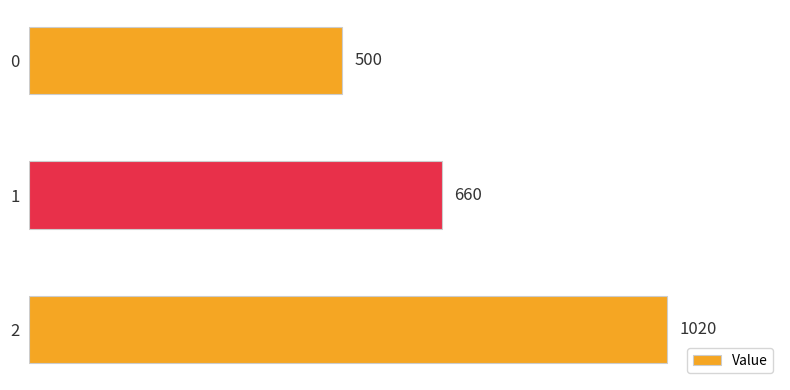

Are the bars horizontal?

Yes